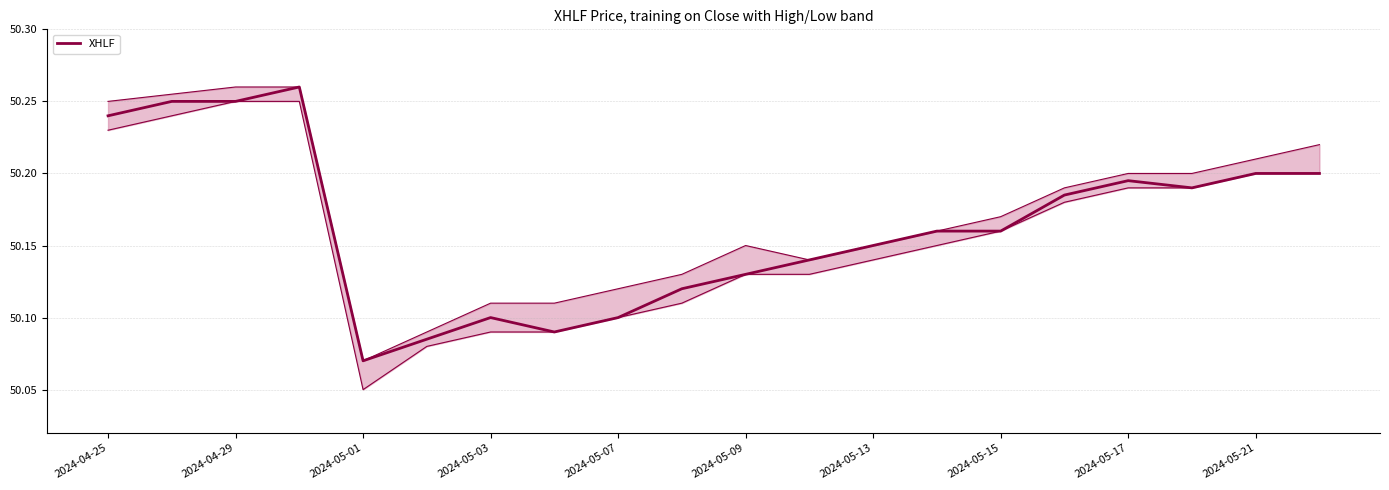

True or false: there are more than 0 points higher than both neighbors.

True